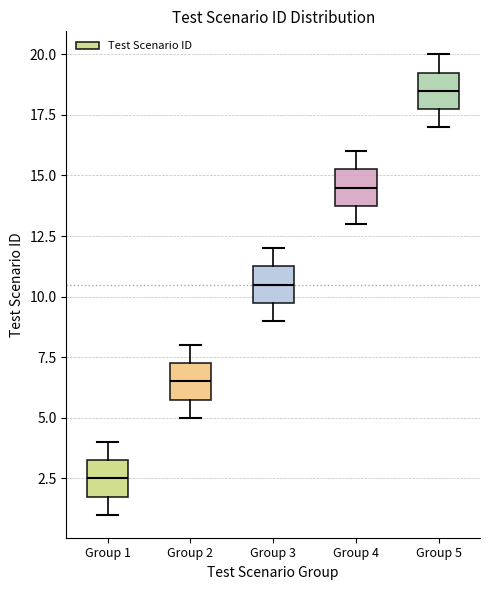

Where does the lower whisker of the box for Group 5 end on the y-axis? The values are not printed on the chart, so give them approximately, as read against the axis.

17.0